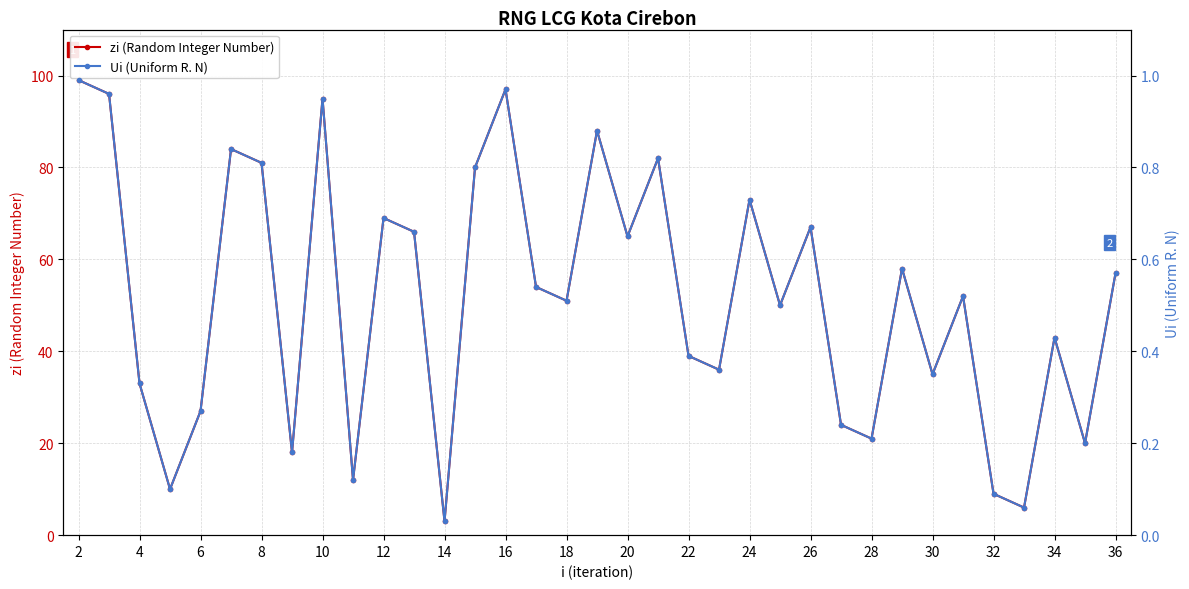

What are all the series names shown in the legend?

zi (Random Integer Number), Ui (Uniform R. N)